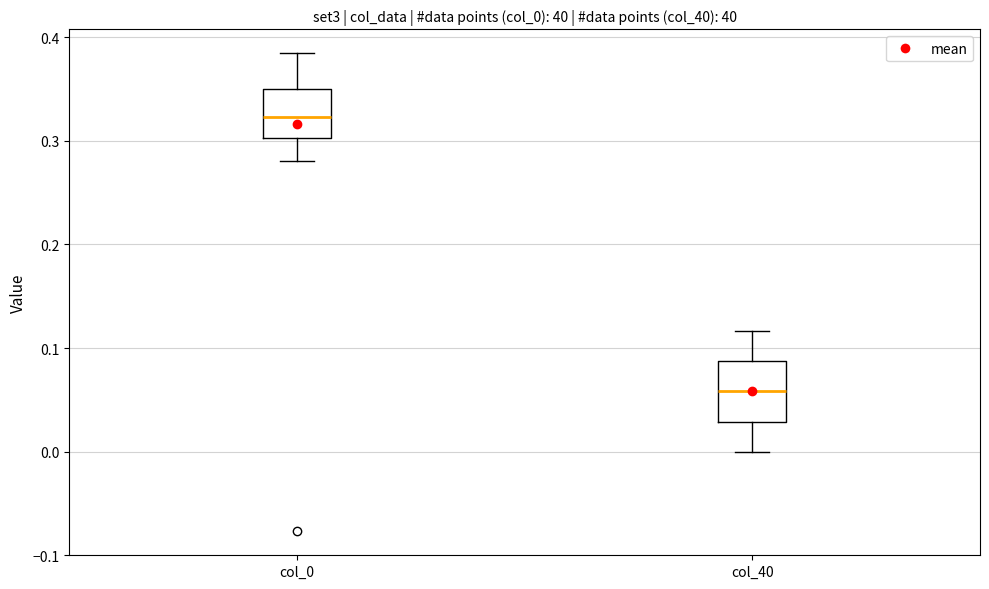

Comparing the boxes themselves (not the whiskers), which one is the tallest?

col_40